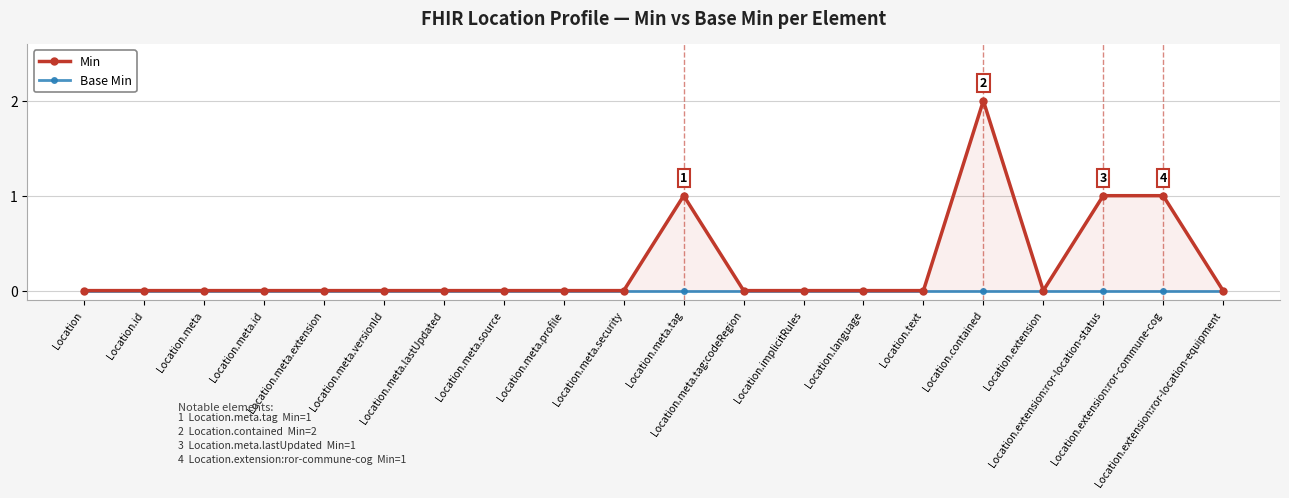

At which category is the sum across all series the highest?

Location.contained